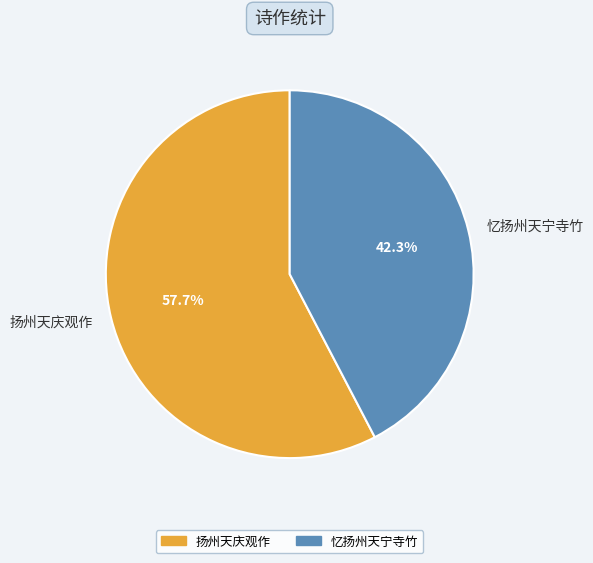

To the nearest percent, what is the combined percentage of 忆扬州天宁寺竹 and 扬州天庆观作?

100%